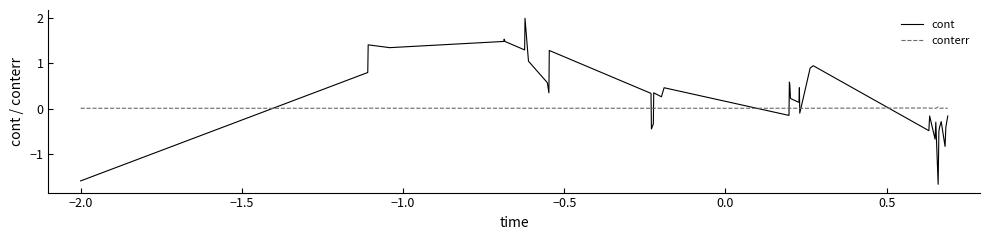

Which series has the largest range (max minus min)?

cont